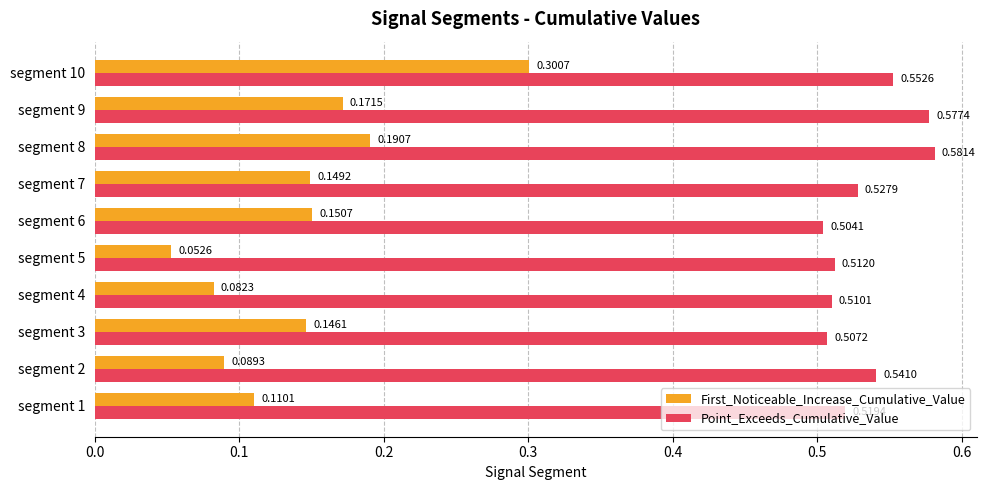

At which category is the sum across all series the highest?

segment 10